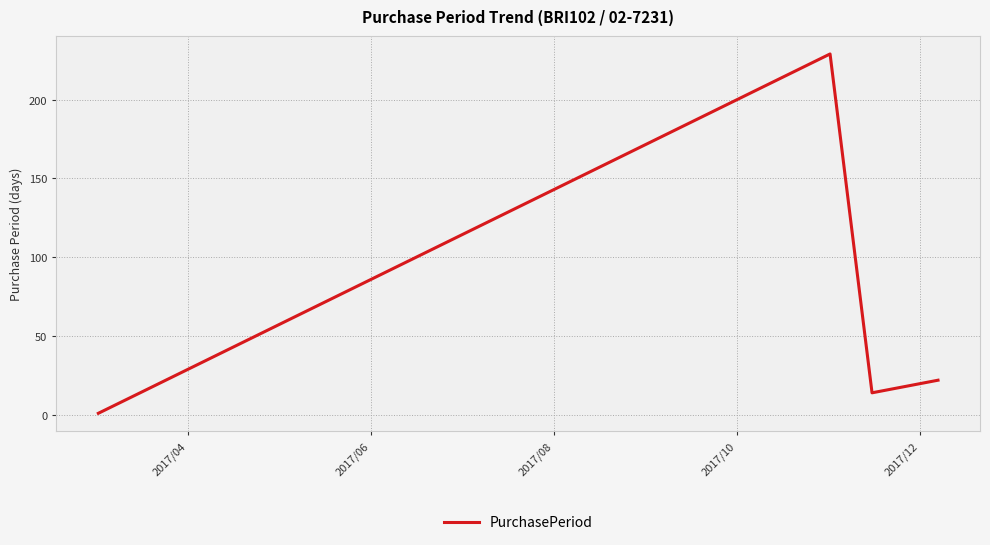

What is the sum of all values?

281